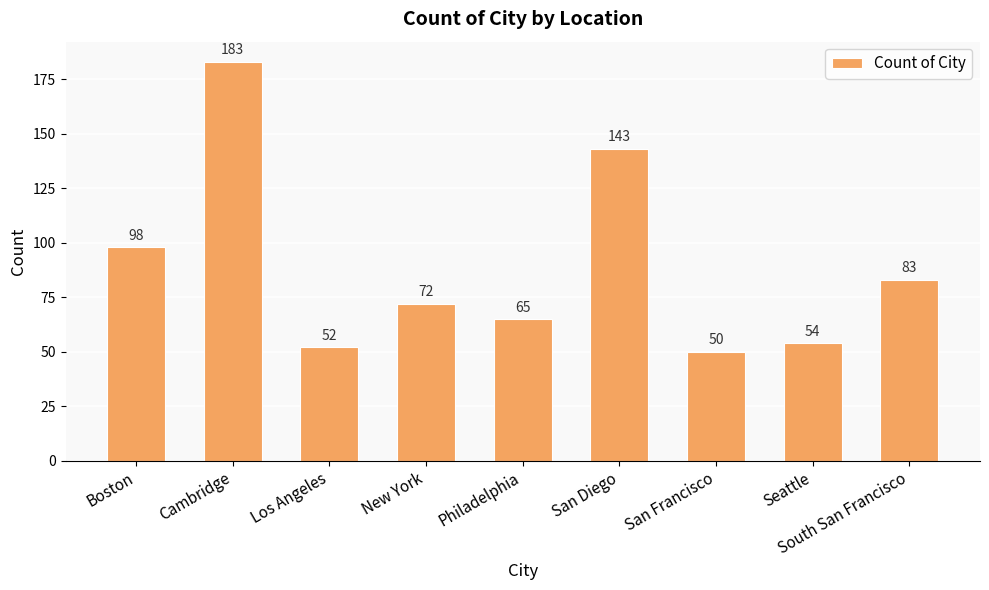

Which label corresponds to the largest value in the chart?

Cambridge